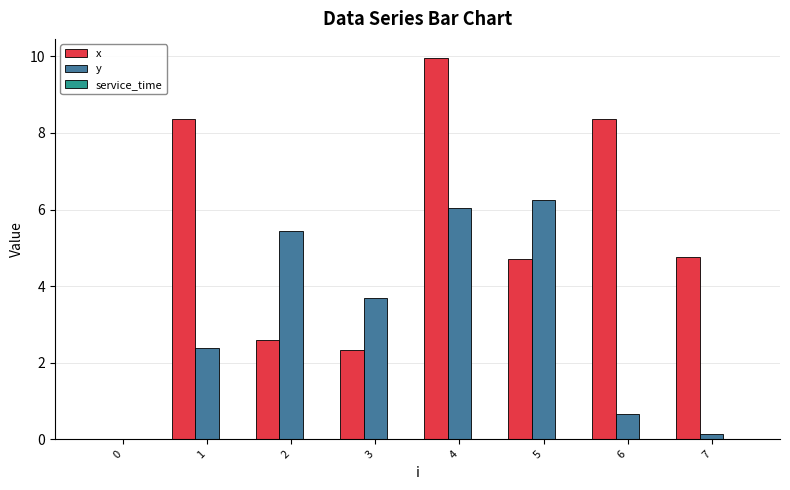

Between 3 and 7, which series saw the biggest shift?

y